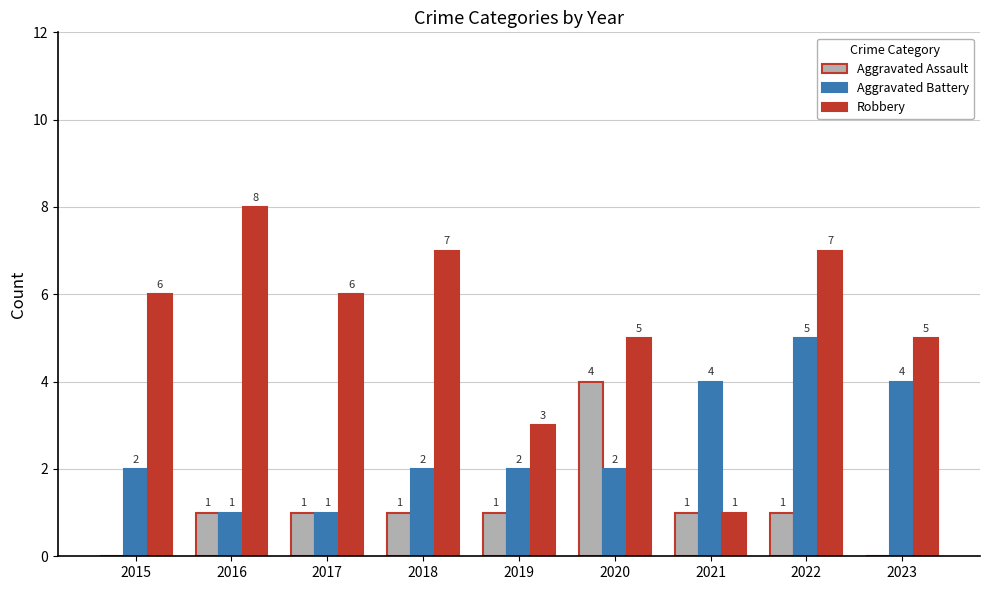

At which category is the sum across all series the highest?

2022